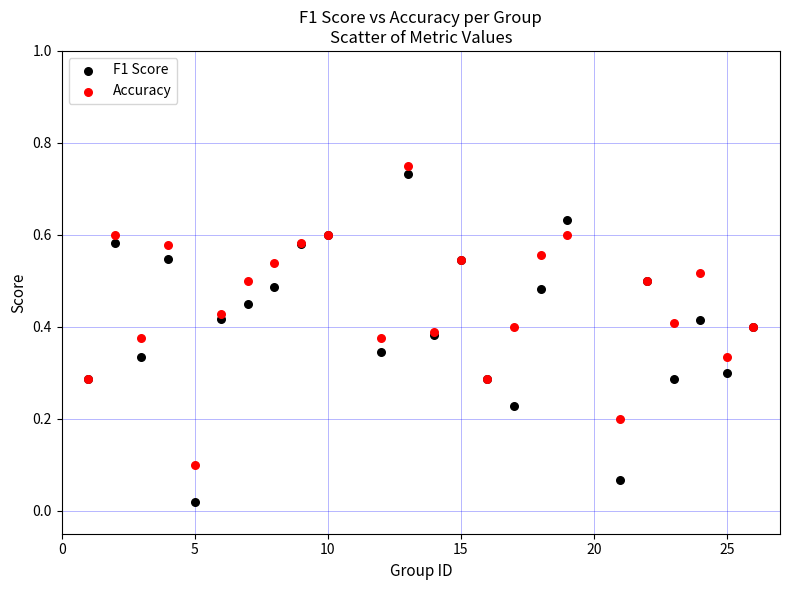

Which series reaches the minimum Y coordinate?

F1 Score